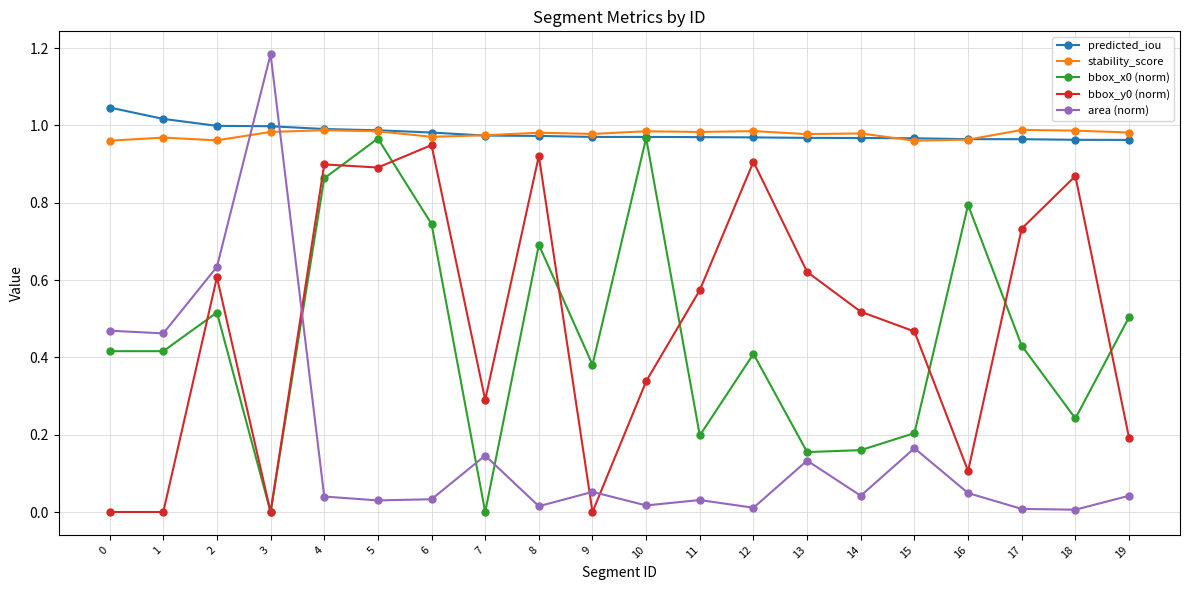

Which label corresponds to the largest value in the chart?

3